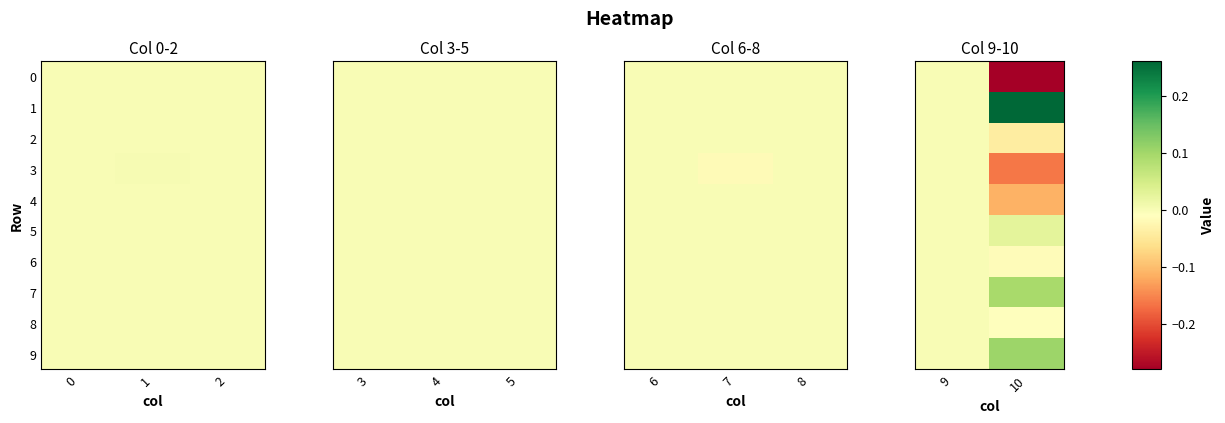

The 4 series shows -0.0 at 10. True or false?

False